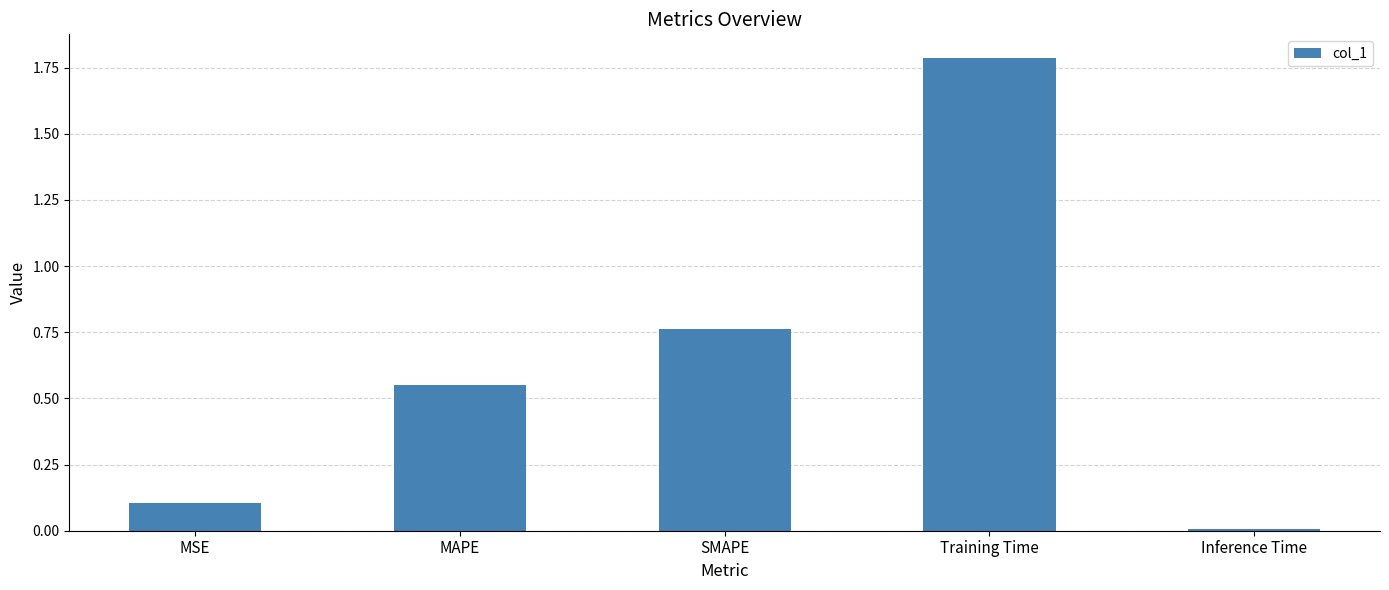

What is the difference between the values at Training Time and MAPE?

1.2